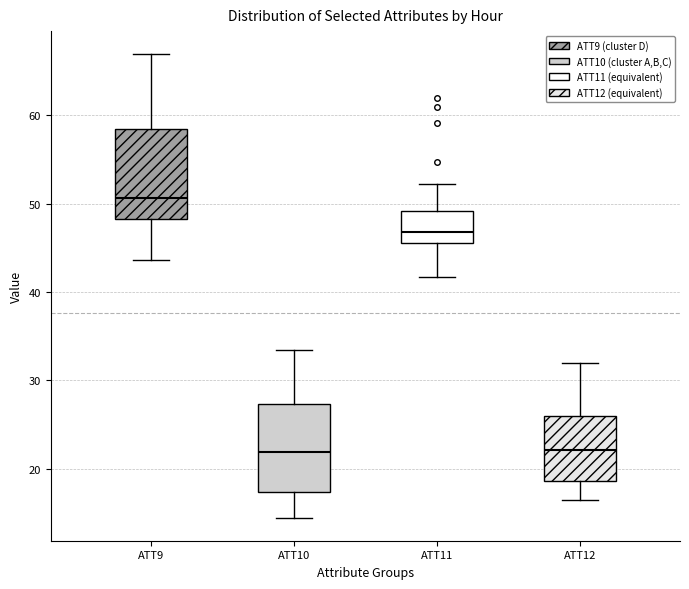

Where is the upper edge of the box for ATT10 on the y-axis? The values are not printed on the chart, so give them approximately, as read against the axis.

27